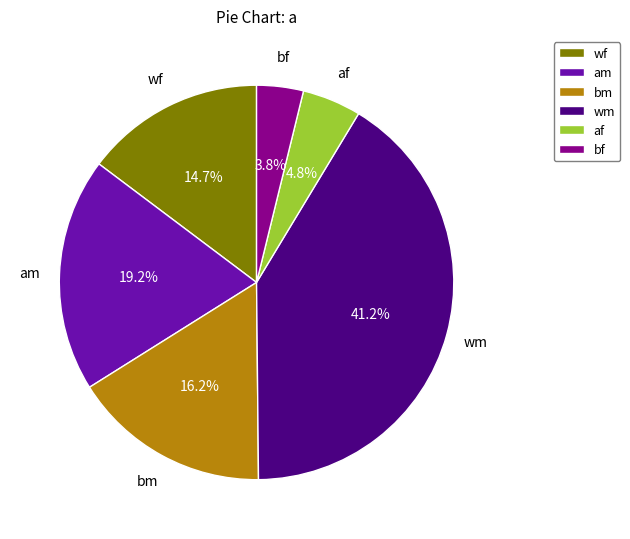

Is the sum of bm and wf greater than half?

No